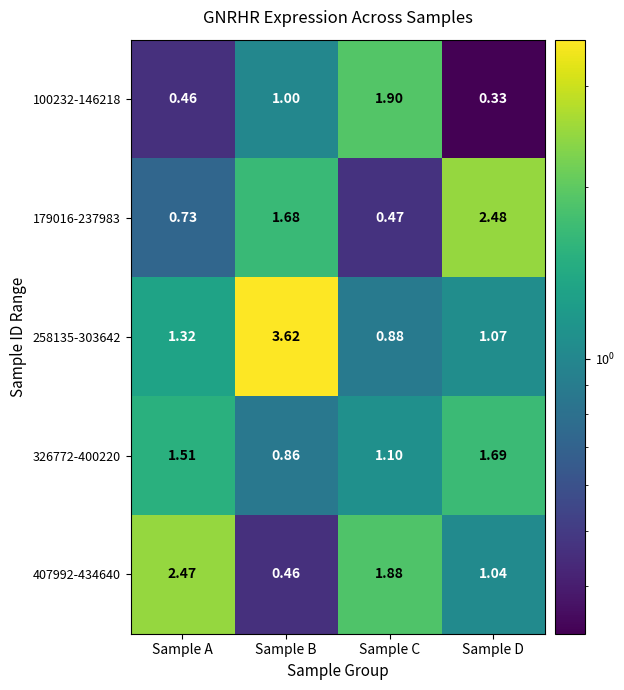

At which label does 407992-434640 first exceed 1?

Sample A